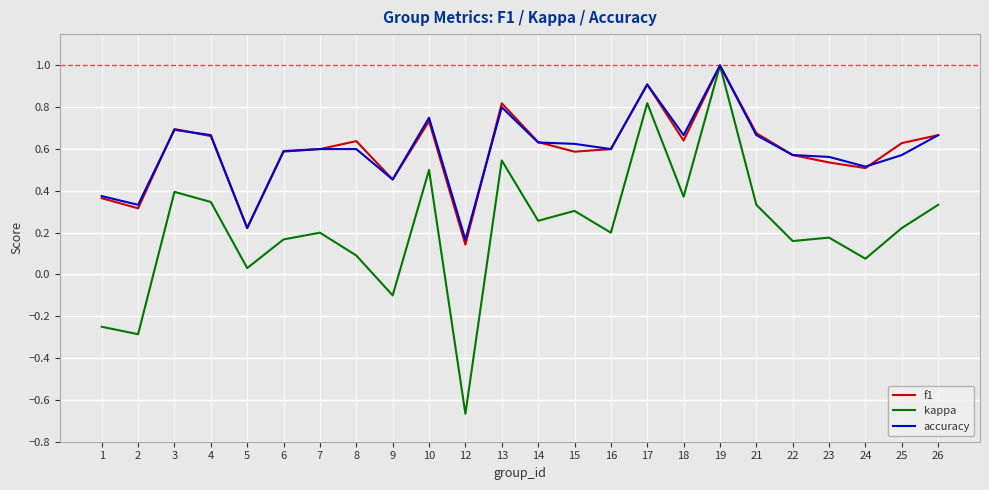

The value of kappa at 23 is 0.2. True or false?

True